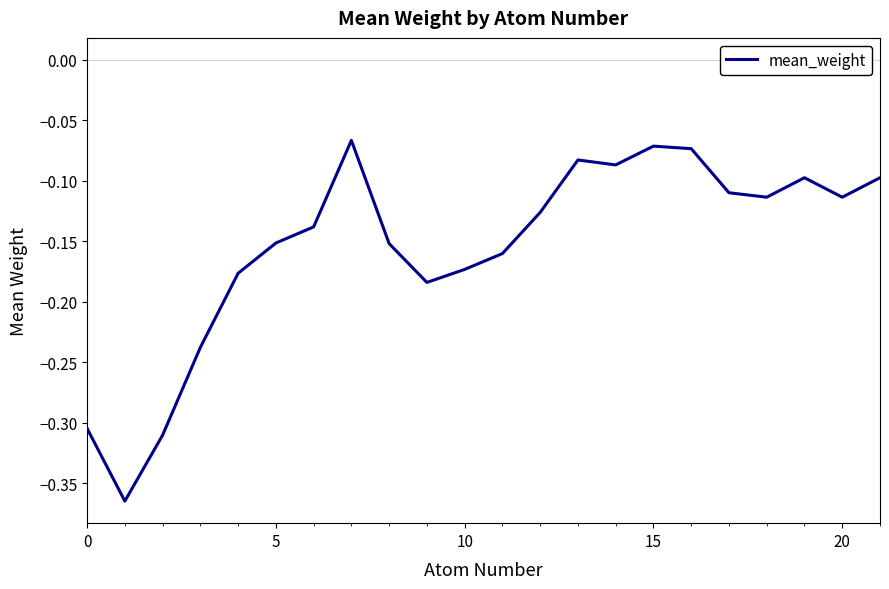

Count the number of data series in this chart.

1